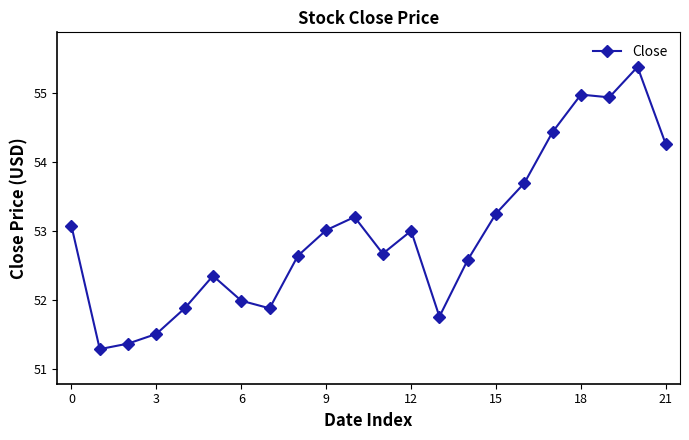

What is the average value?

53.0